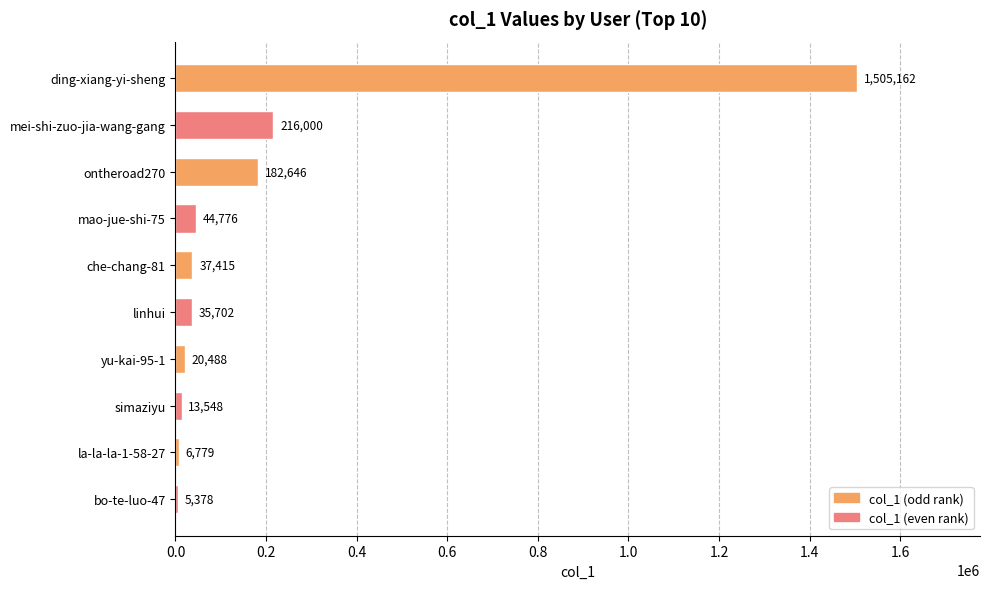

Between ding-xiang-yi-sheng and mao-jue-shi-75, which is larger?

ding-xiang-yi-sheng